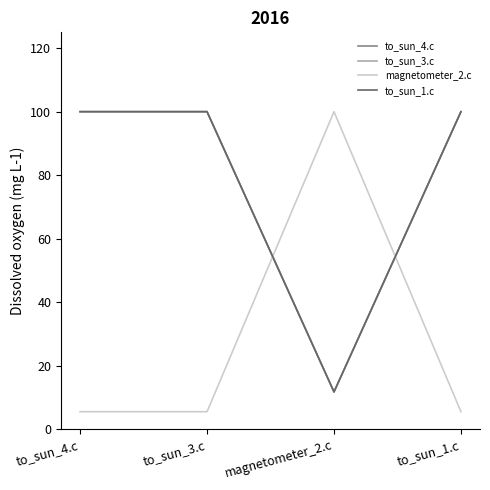

Does the chart have visible grid lines?

No